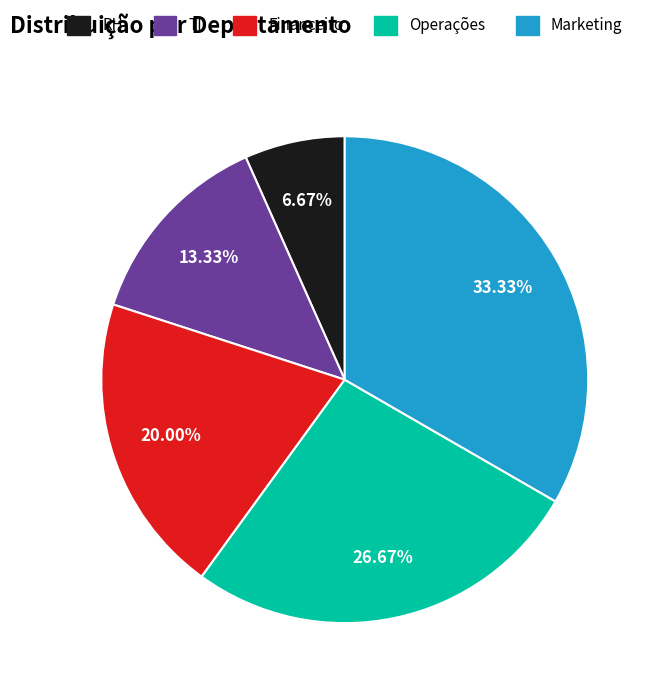

To the nearest percent, what percentage of the pie is Operações?

27%